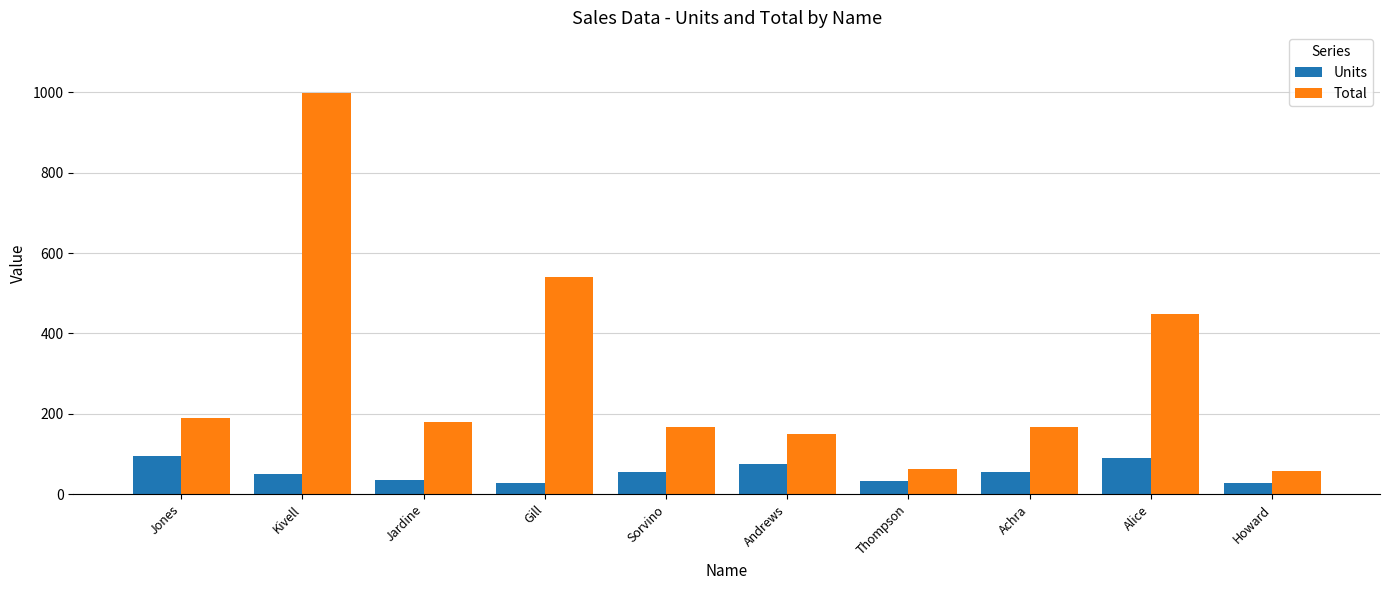

What is the label of the 2nd bar from the right?

Alice